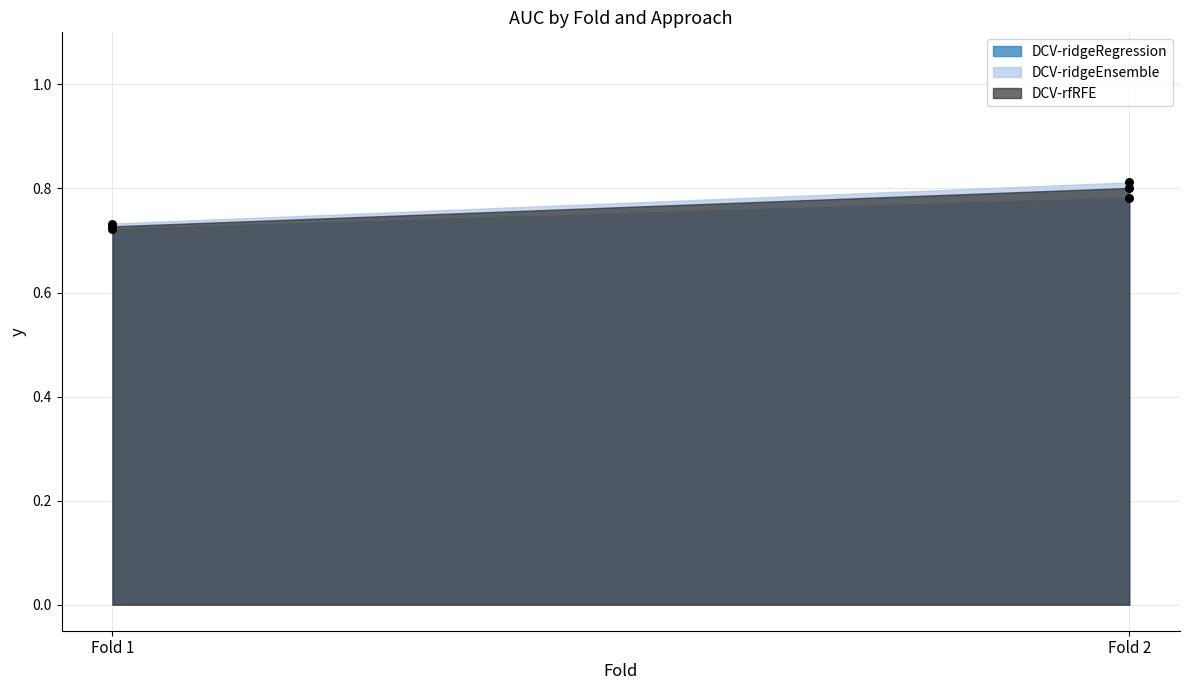

What is the total value across all series at Fold 1?

2.2